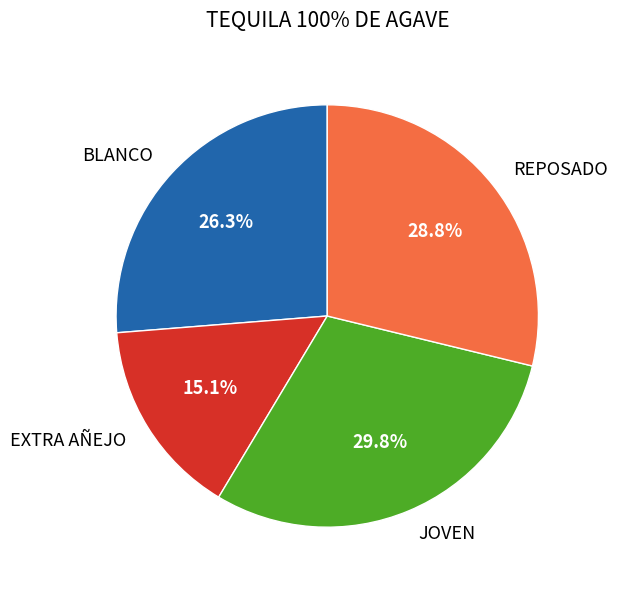

Between REPOSADO and EXTRA AÑEJO, which is larger?

REPOSADO